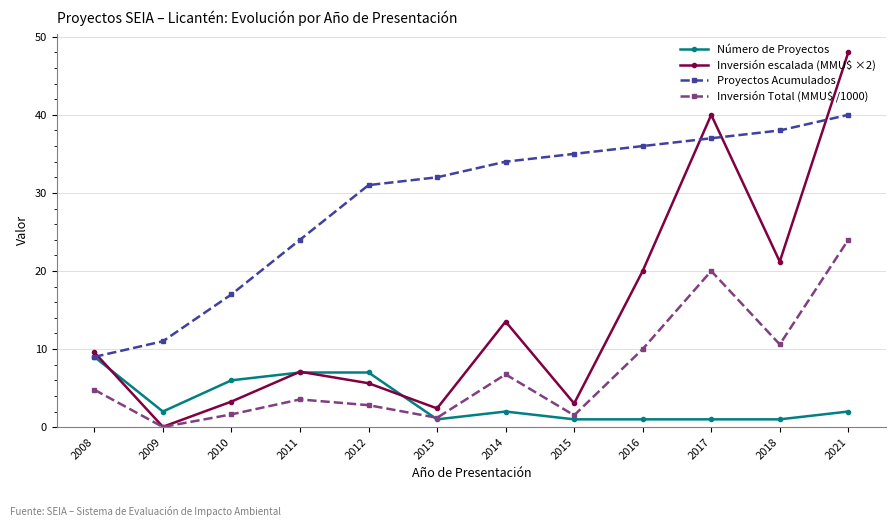

True or false: Inversión escalada (MMU$ ×2) has more than 1 points higher than both neighbors.

True